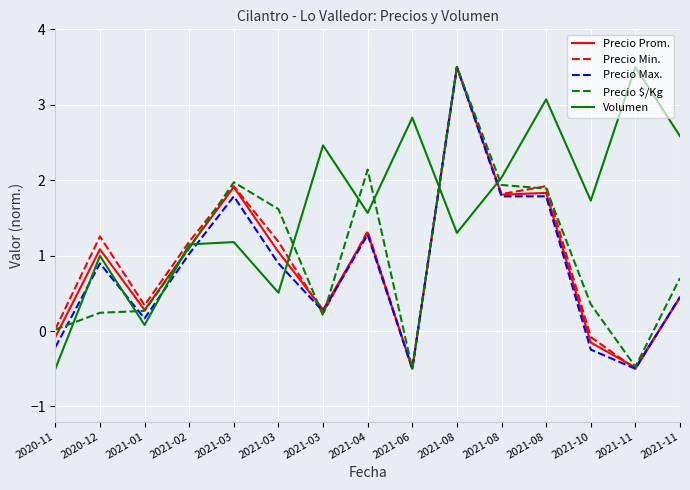

The Precio $/Kg series shows 2.1 at 2021-03. True or false?

False